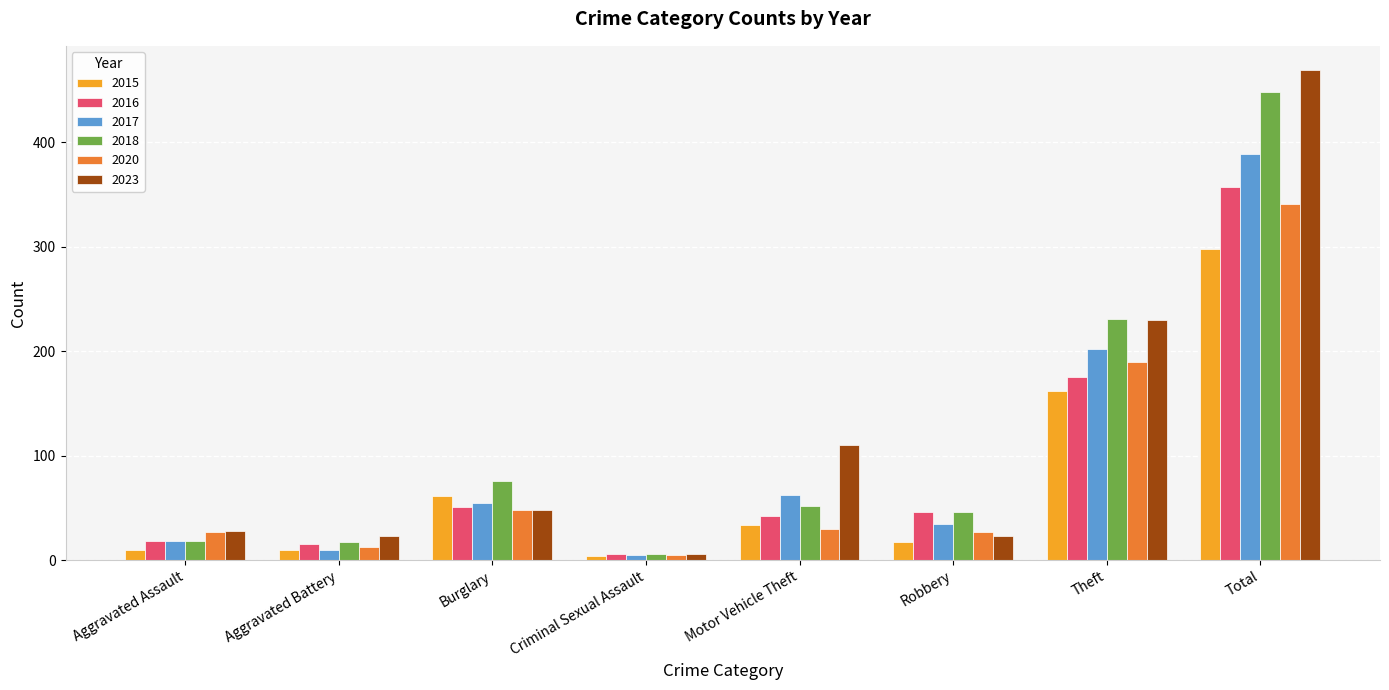

What are all the series names shown in the legend?

2015, 2016, 2017, 2018, 2020, 2023